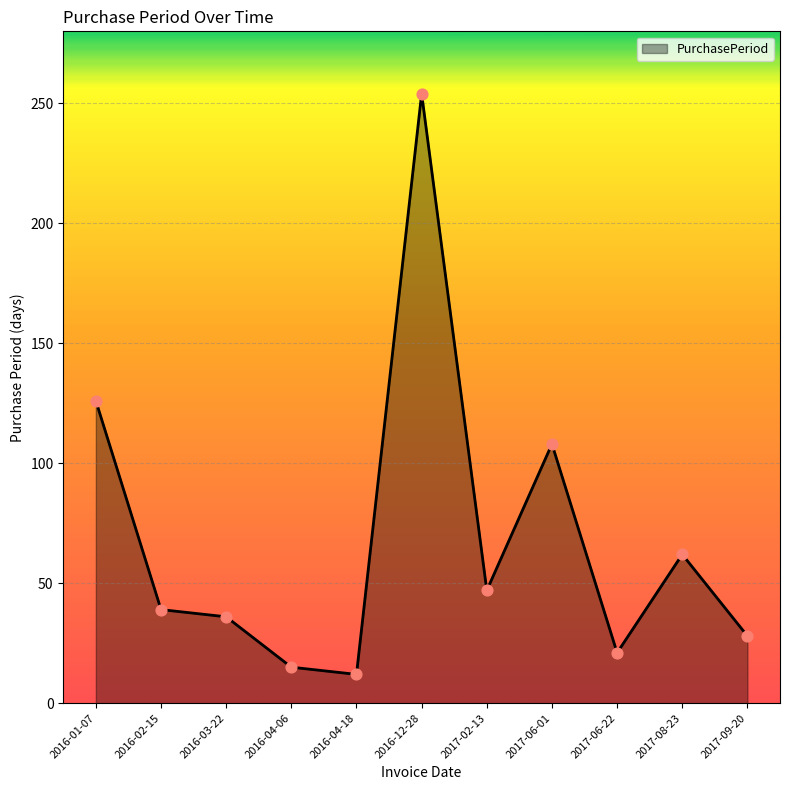

What is the ratio of the value at 2017-09-20 to the value at 2016-02-15?

0.7